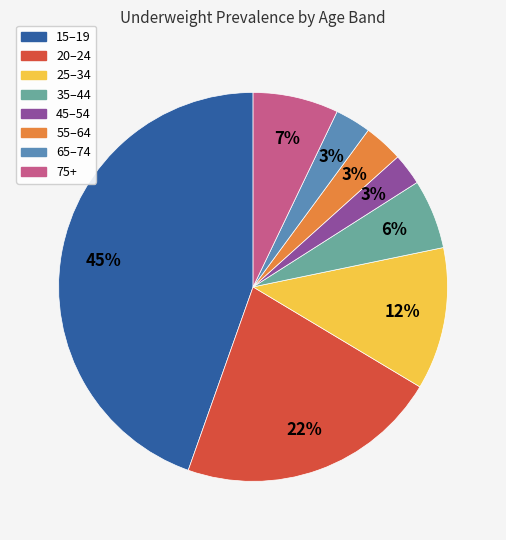

Which category has the biggest portion of the pie?

15–19